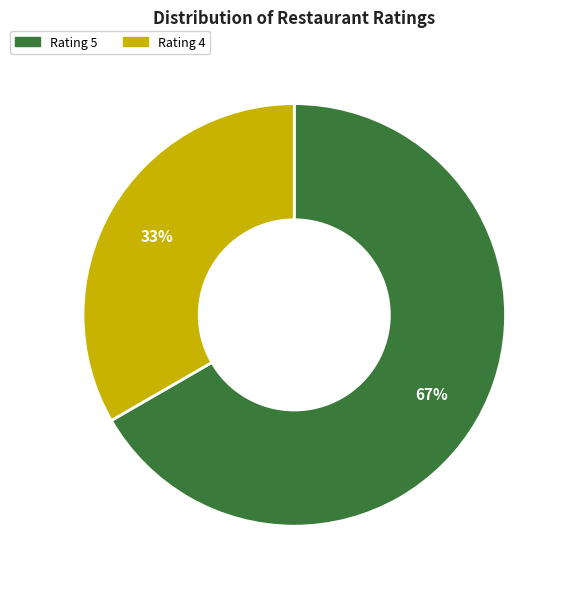

Combined, do Rating 5 and Rating 4 account for over 50%?

Yes